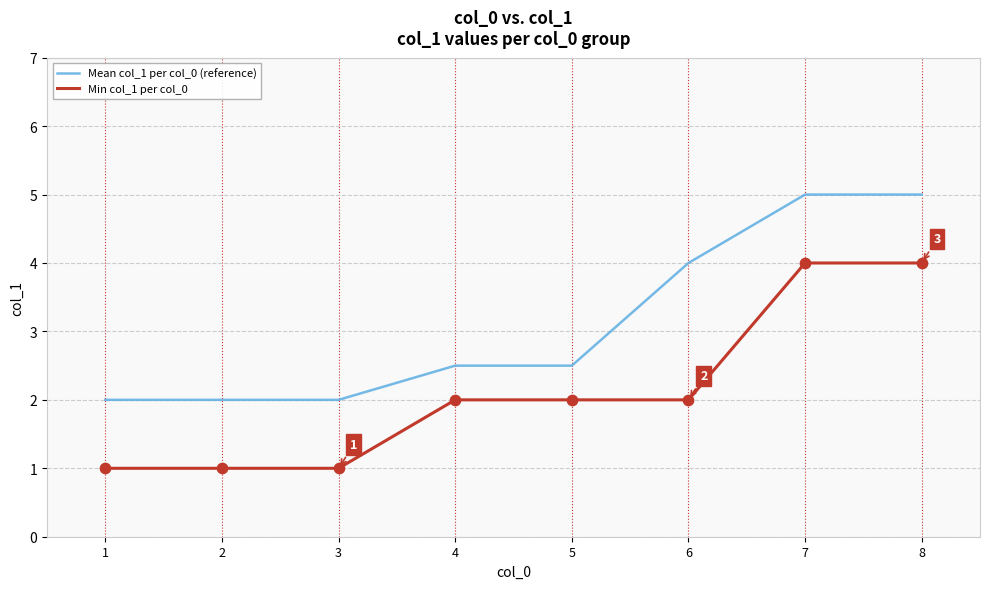

What is the spread (max minus min) of values at 4?

0.5